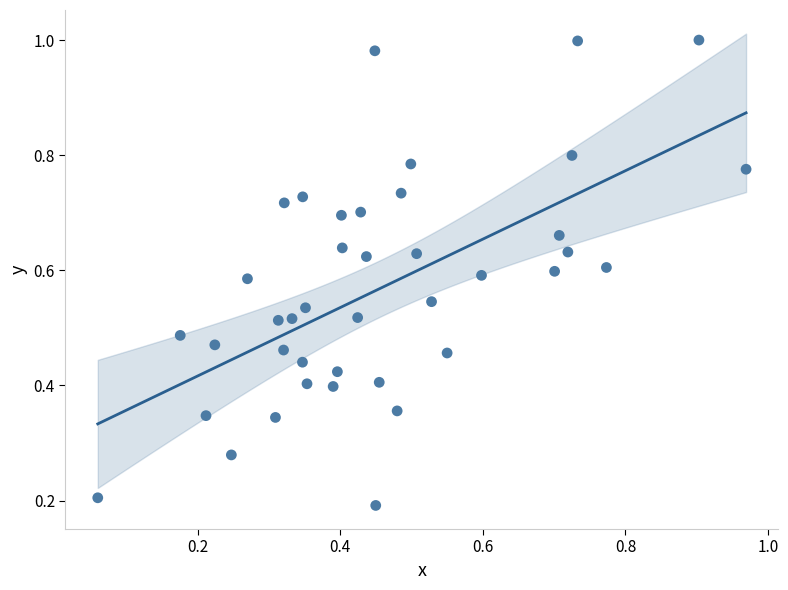

What is the range of X values (max minus min)?

0.9